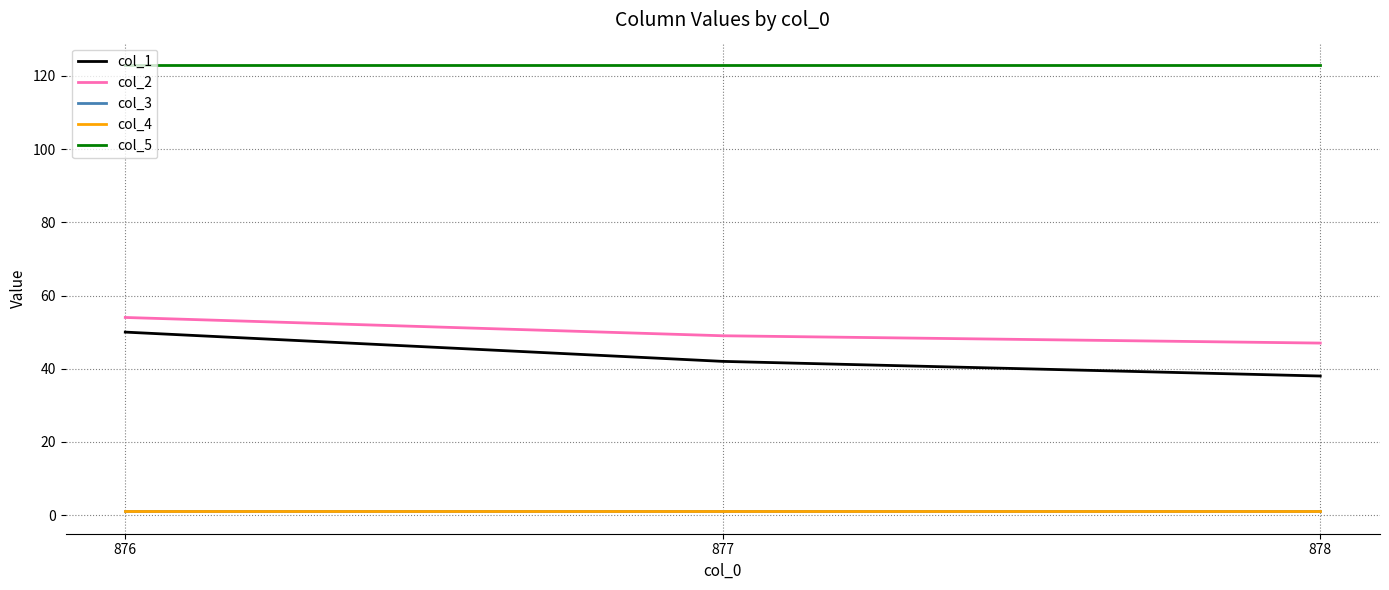

Reading right to left, transcribe all the data shown in this chart.

col_1: 878=38	877=42	876=50
col_2: 878=47	877=49	876=54
col_3: 878=1	877=1	876=1
col_4: 878=1	877=1	876=1
col_5: 878=123	877=123	876=123